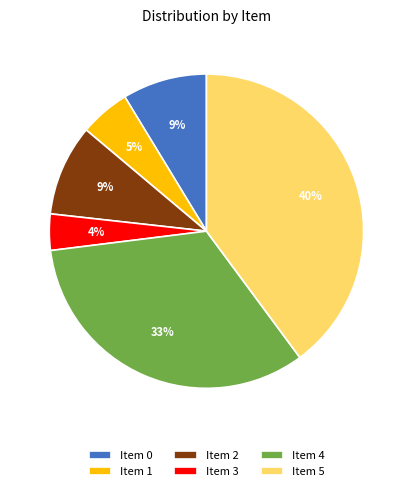

The Item 4 slice represents 33% of the pie. True or false?

True